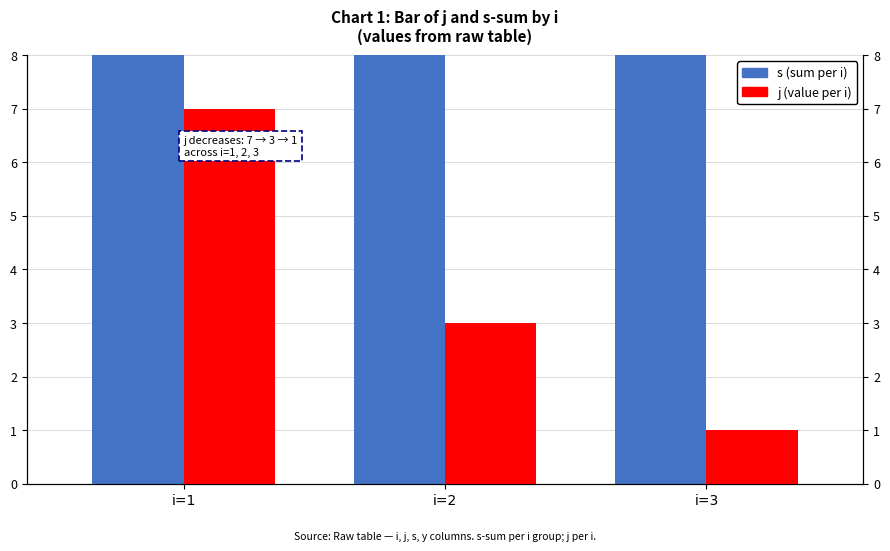

At which label does s (sum per i) reach its peak?

i=1